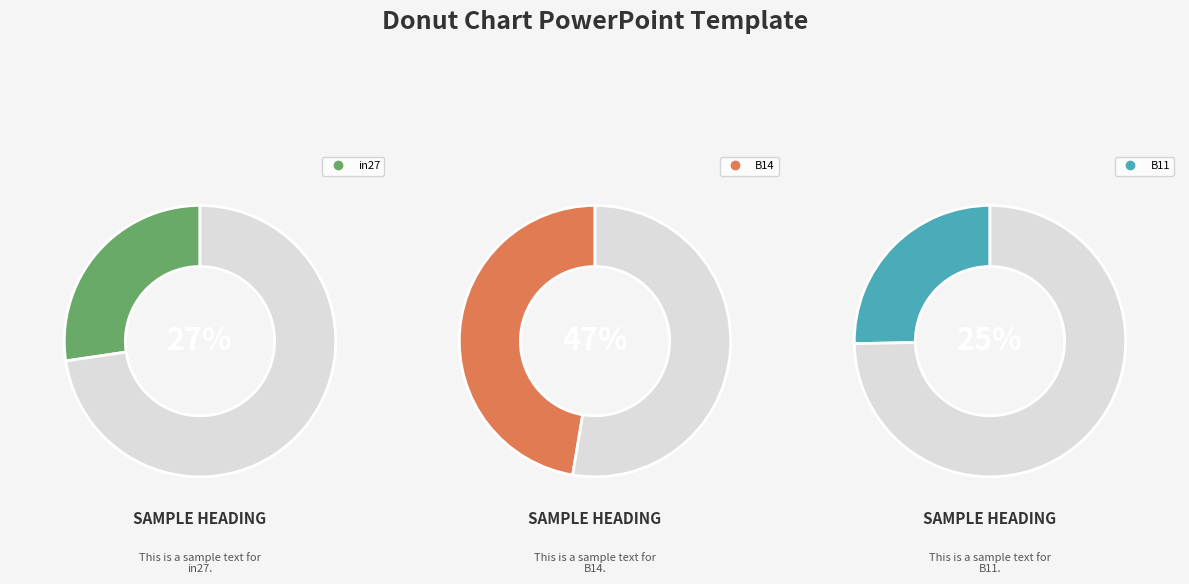

To the nearest percent, what is the difference between the largest and smallest slice percentages?

22%